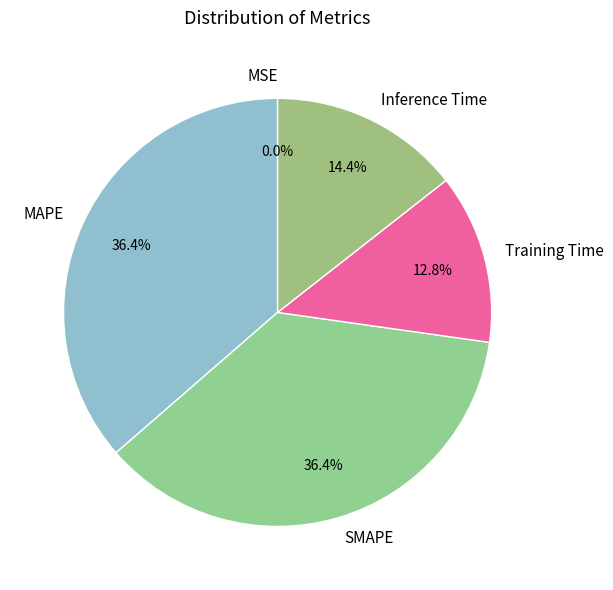

Is there a majority slice in this chart?

No